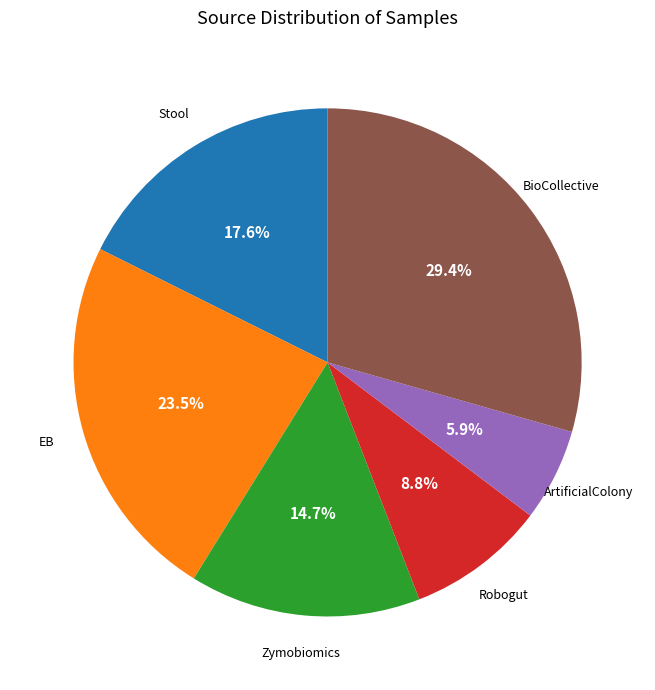

Is there any slice that represents more than half of the pie?

No